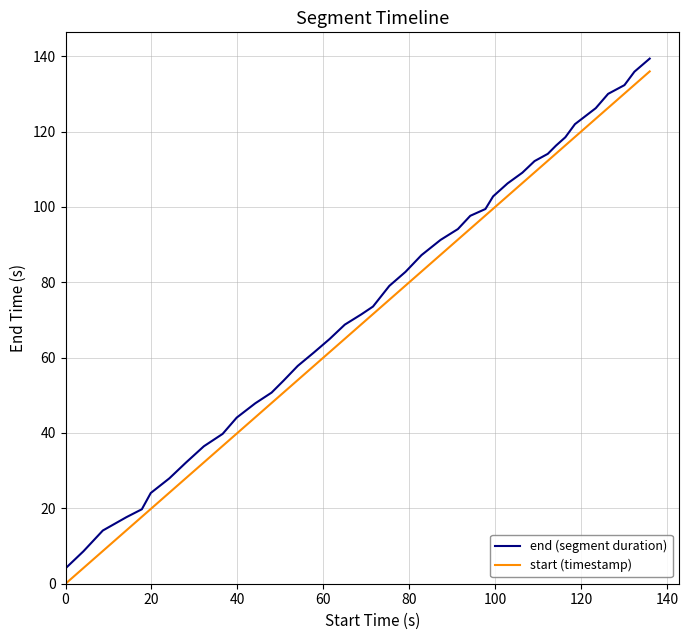

How many lines are shown in the chart?

2